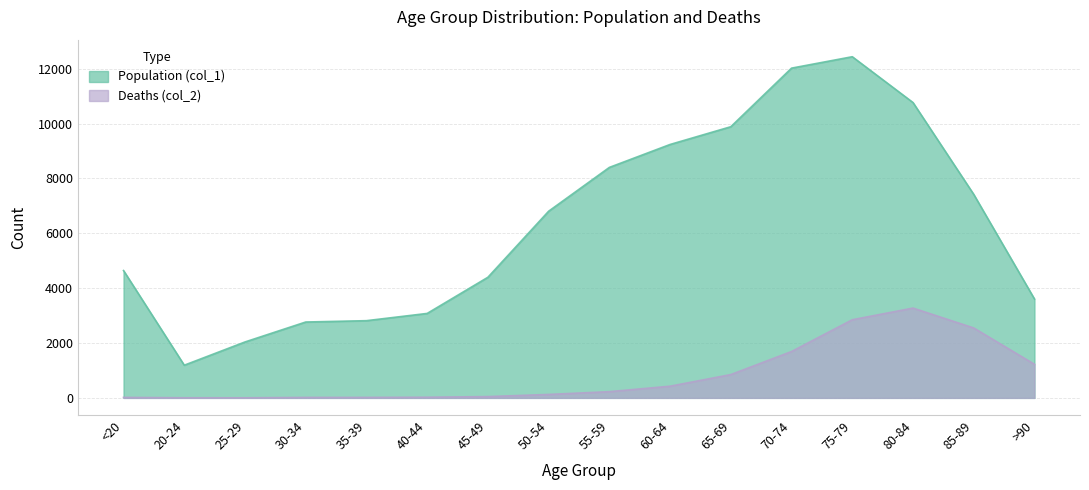

Reading left to right, extract all data points from this chart.

Population (col_1): 4641	1191	2038	2765	2814	3078	4396	6803	8400	9236	9883	12018	12434	10764	7417	3604
Deaths (col_2): 18	4	3	17	18	24	47	126	227	426	850	1690	2848	3273	2548	1224